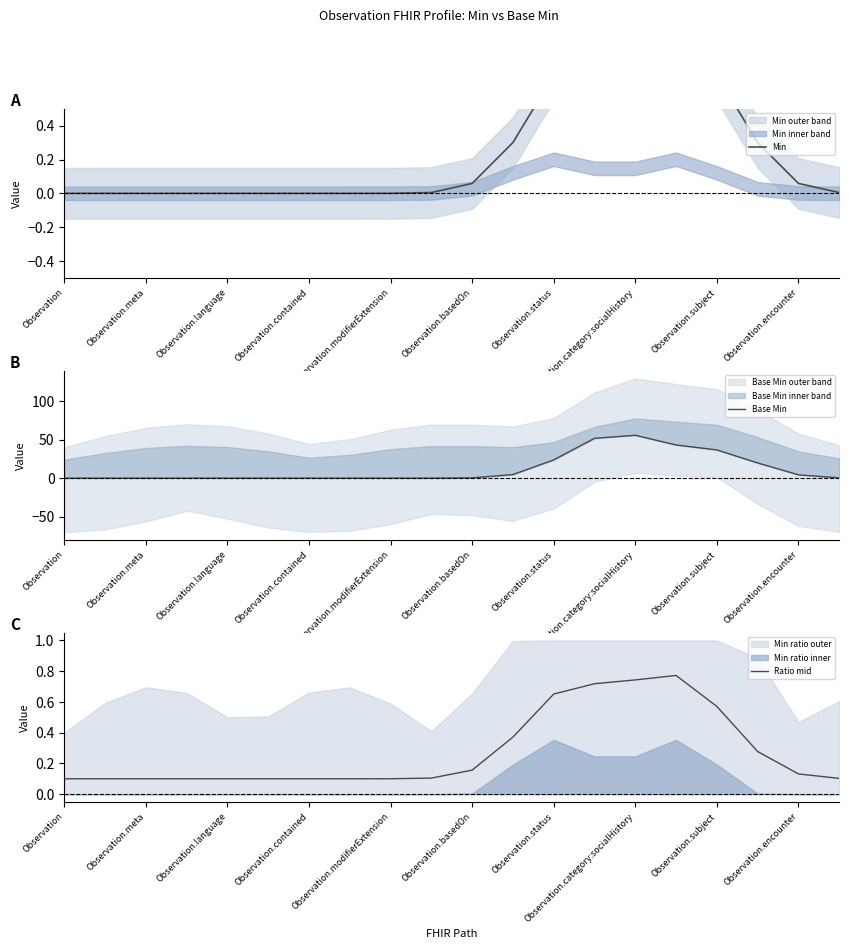

What is the average value of the Min series?

0.2